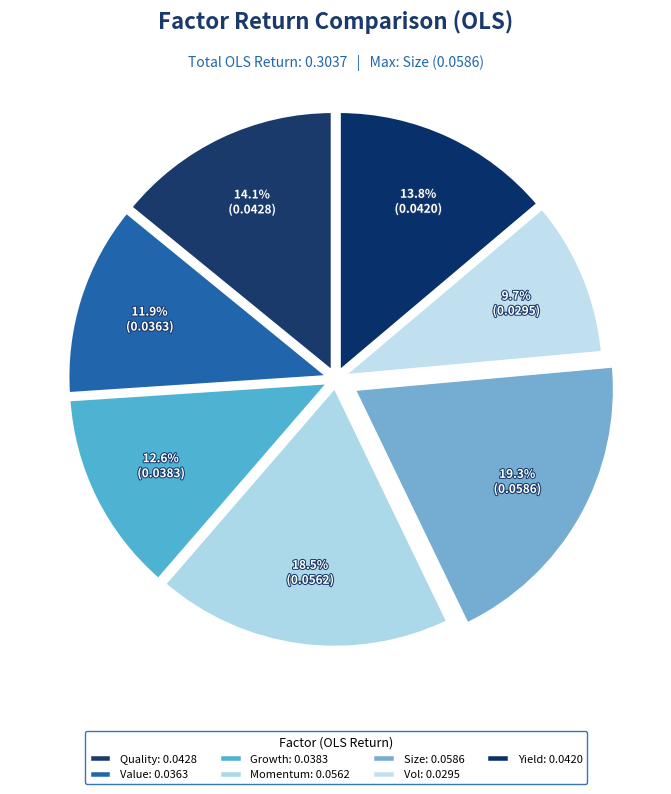

To the nearest percent, what is the difference between the Momentum and Size slice percentages?

1%